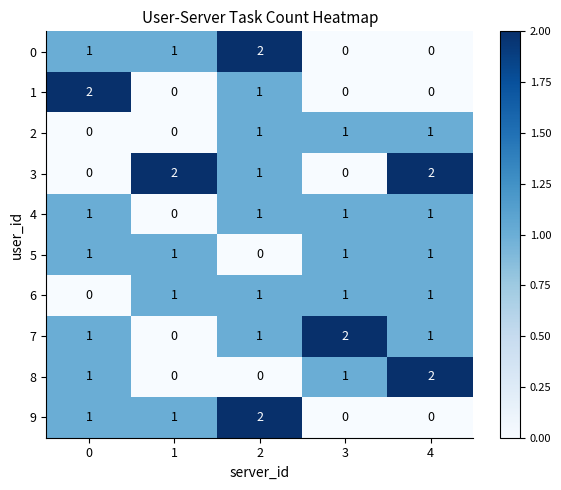

True or false: 3 has a value of 0 at 3.

True